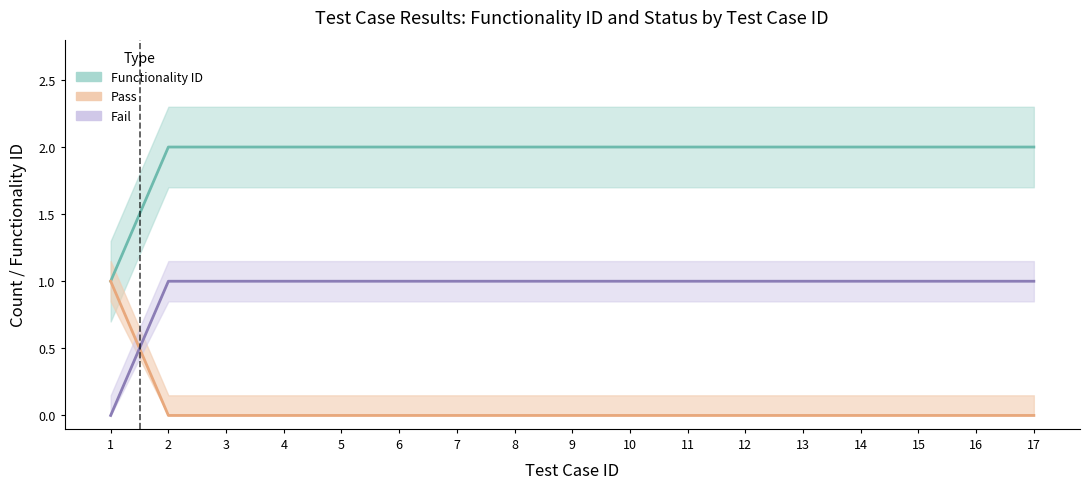

Between 4 and 16, which series saw the biggest shift?

Functionality ID